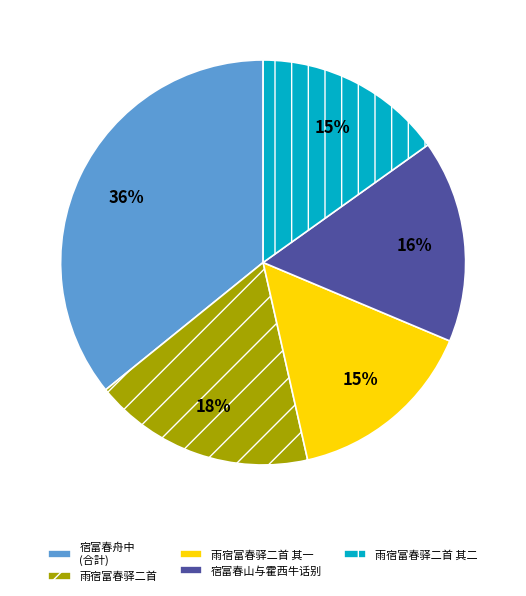

To the nearest percent, what is the combined percentage of 宿富春舟中 (合計) and 雨宿富春驿二首?

54%